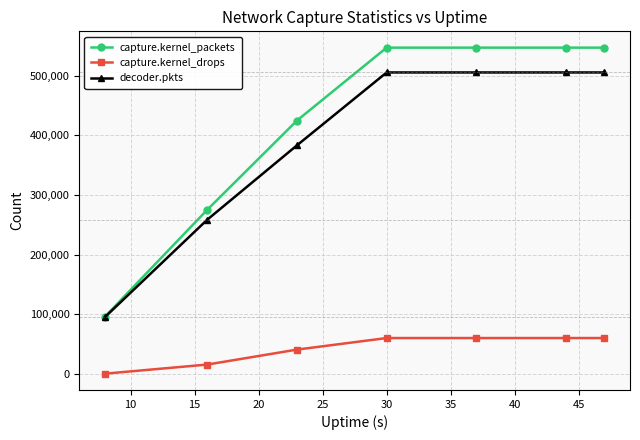

How many series are shown in this chart?

3